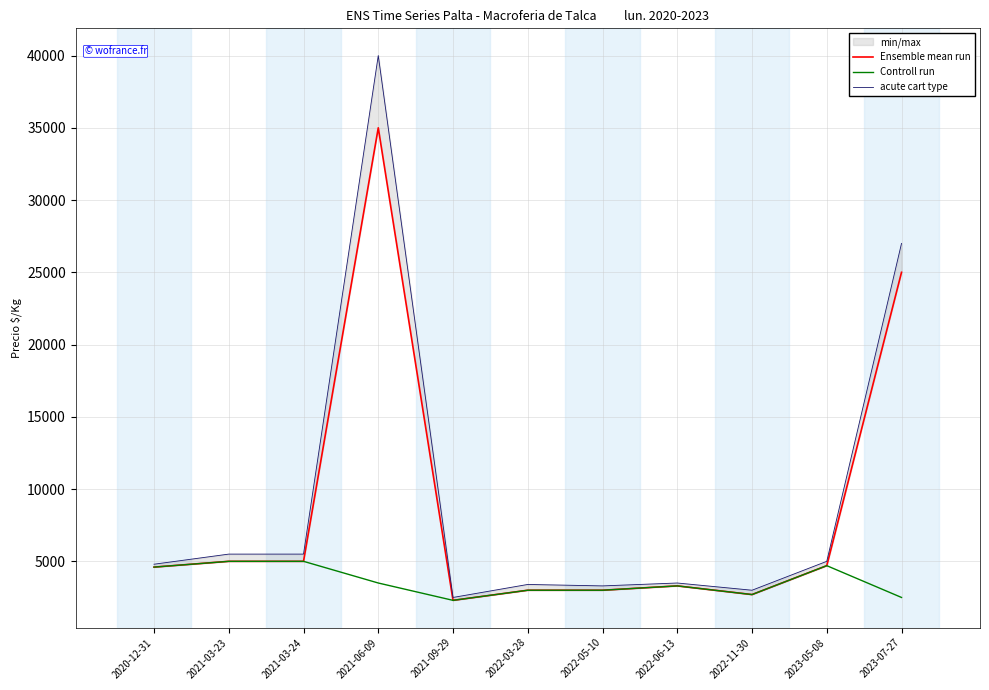

What is the value of the acute cart type point at the 3rd from the left?

5500